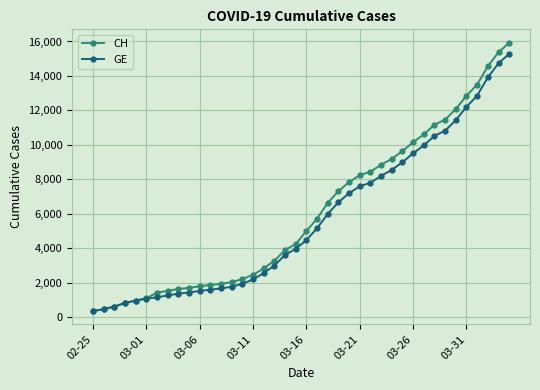

Which series has the widest spread of values?

CH